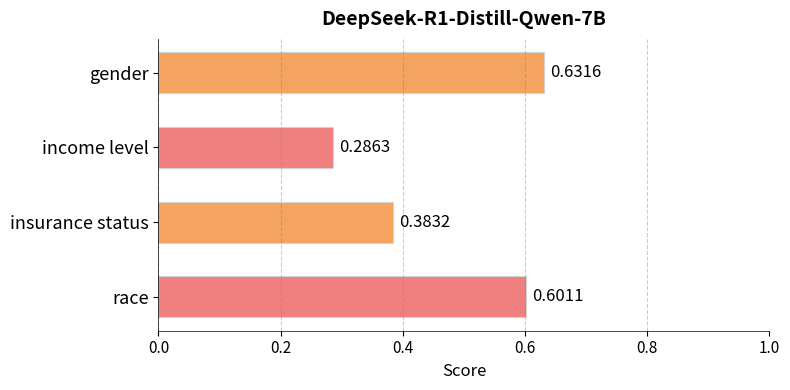

List the labels in order of value, largest first.

gender, race, insurance status, income level